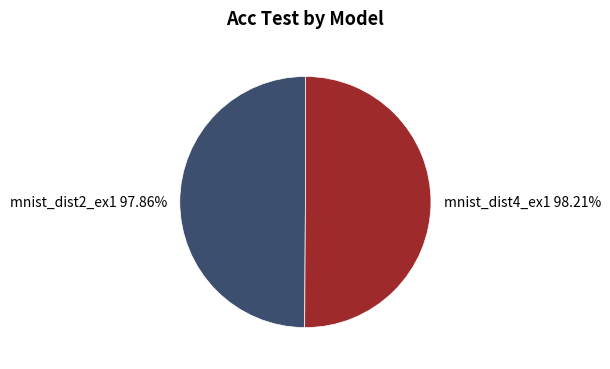

The mnist_dist4_ex1 slice represents 43% of the pie. True or false?

False